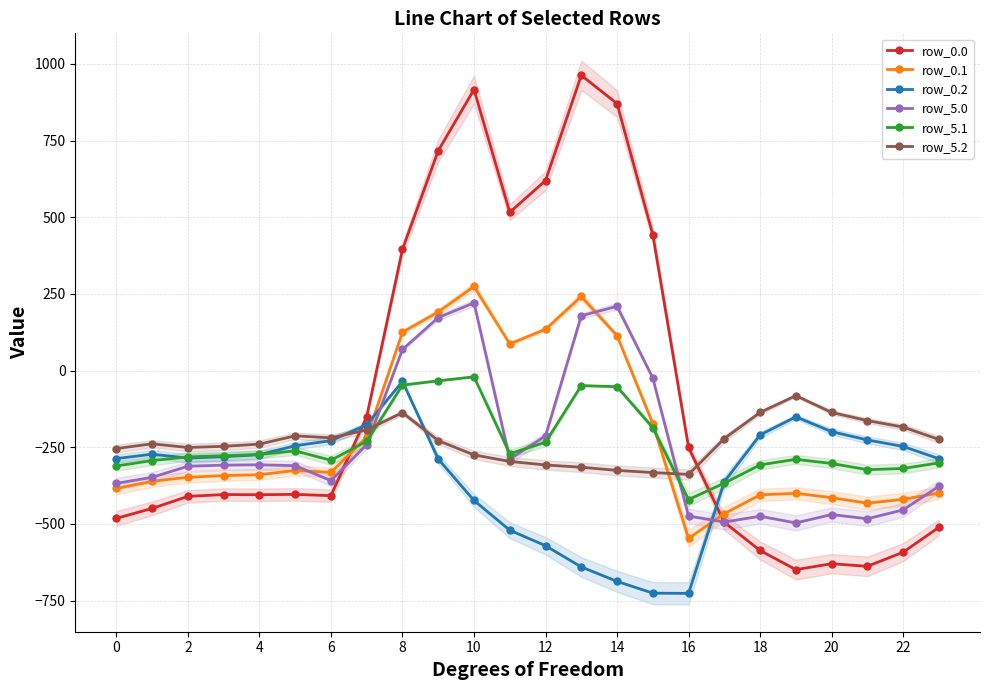

What is the lowest value of the row_5.2 series?

-338.7